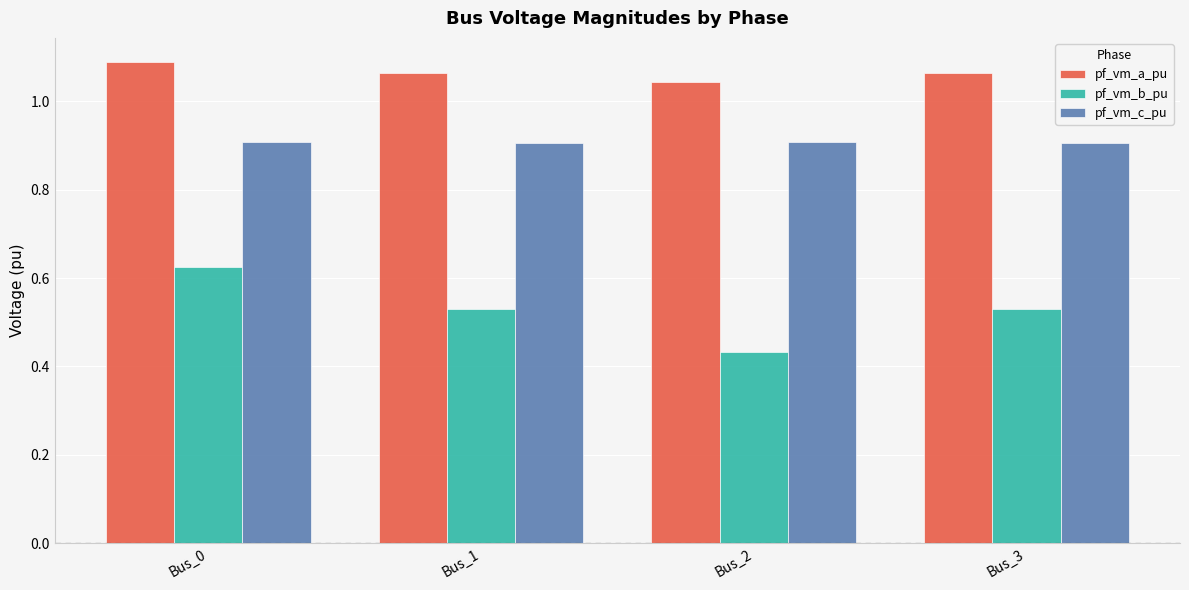

How many groups of bars are there?

4